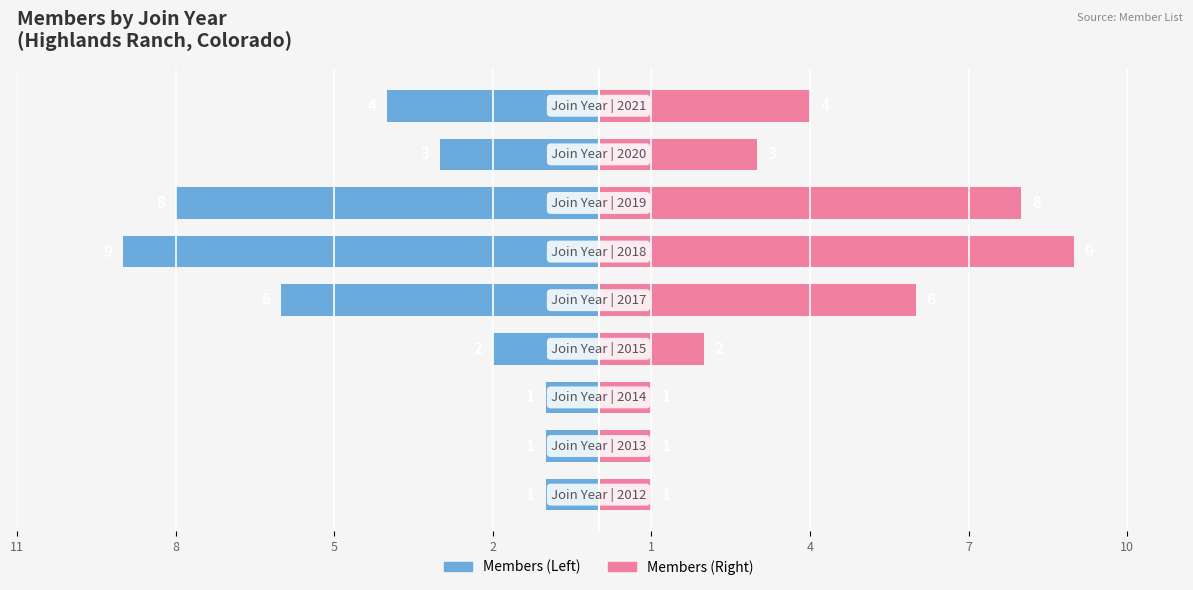

What is the average value of the Colorado Members series?

4